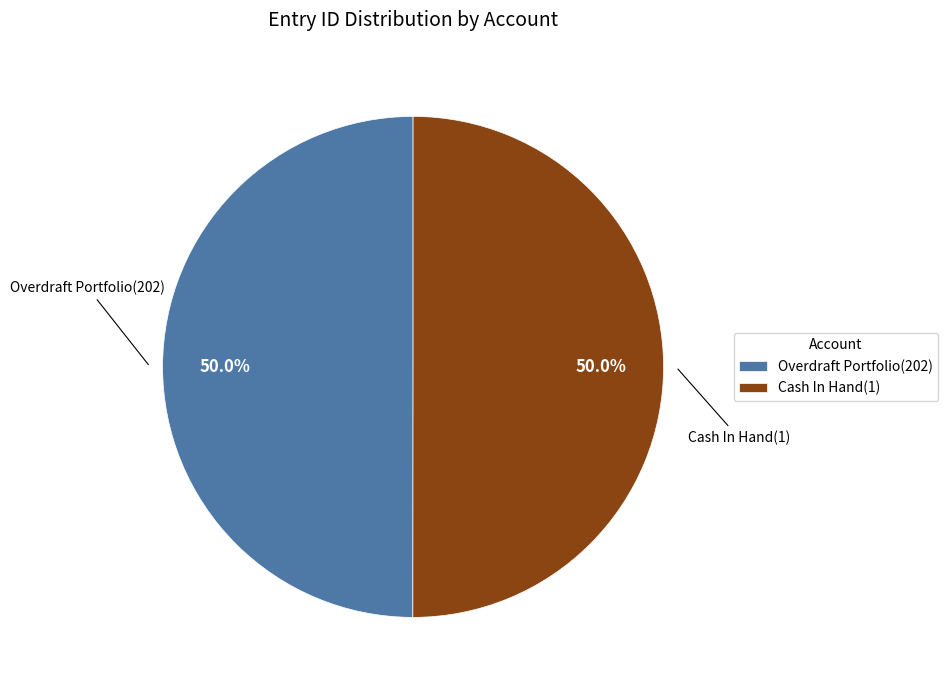

What percentage is the Overdraft Portfolio(202) slice, to the nearest percent?

50%